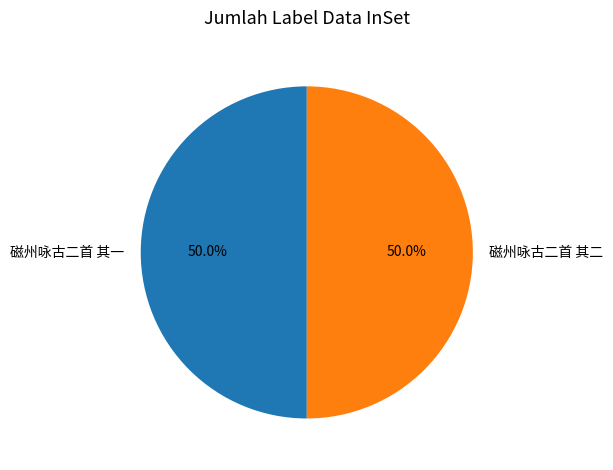

What is the total percentage of 磁州咏古二首 其一 and 磁州咏古二首 其二?

100.0%